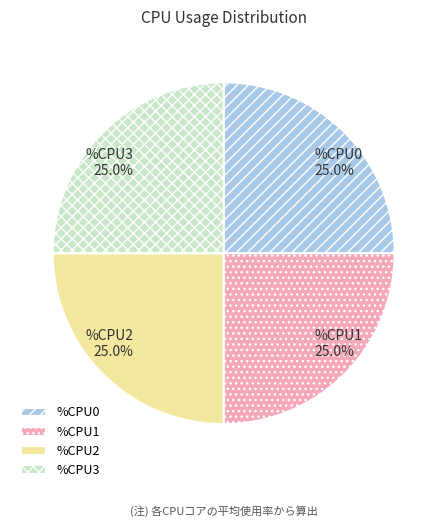

Approximately how many times larger is the value at %CPU3 compared to %CPU1?

1.0